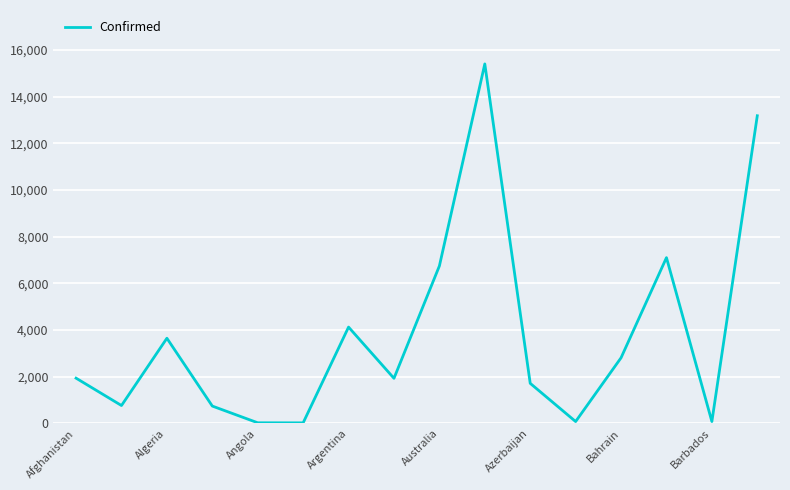

What is the difference between the maximum and minimum values?

15378